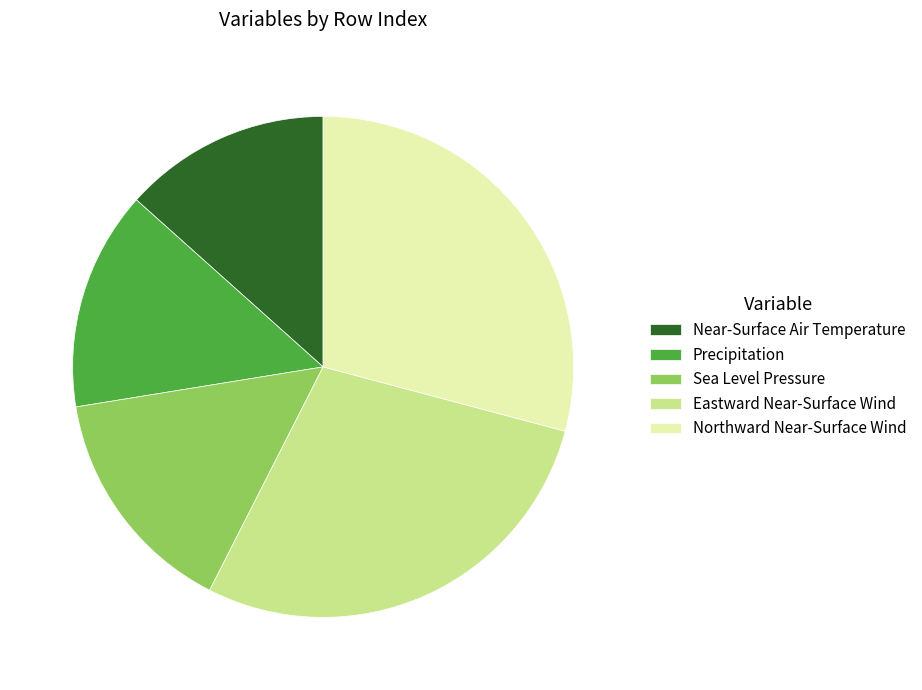

Approximately how many times larger is the value at Precipitation compared to Sea Level Pressure?

0.9